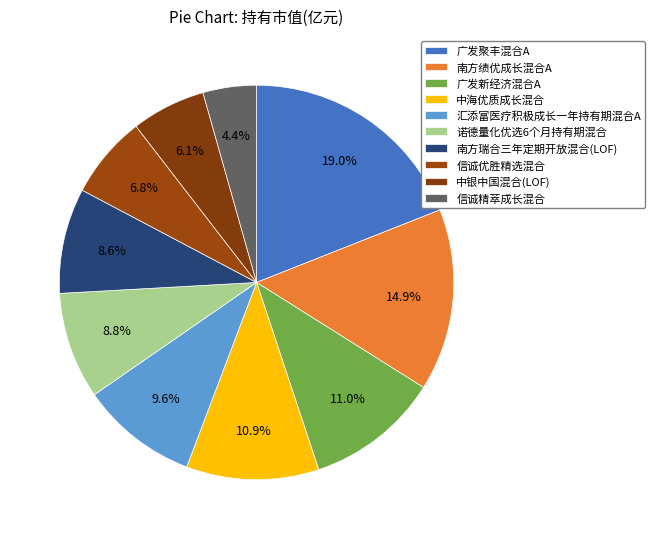

Count the number of slices in the pie.

10